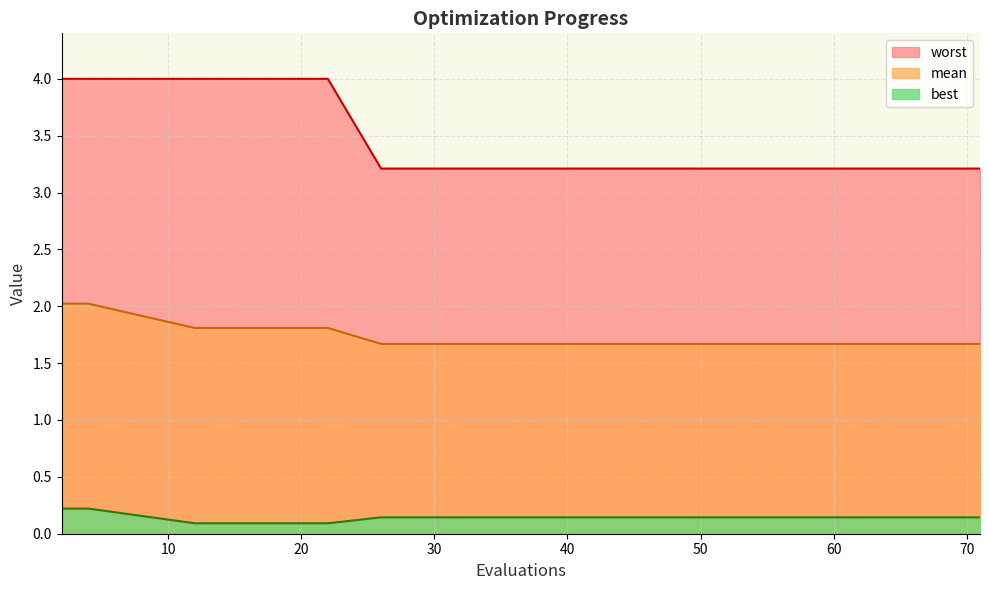

How many lines are shown in the chart?

3